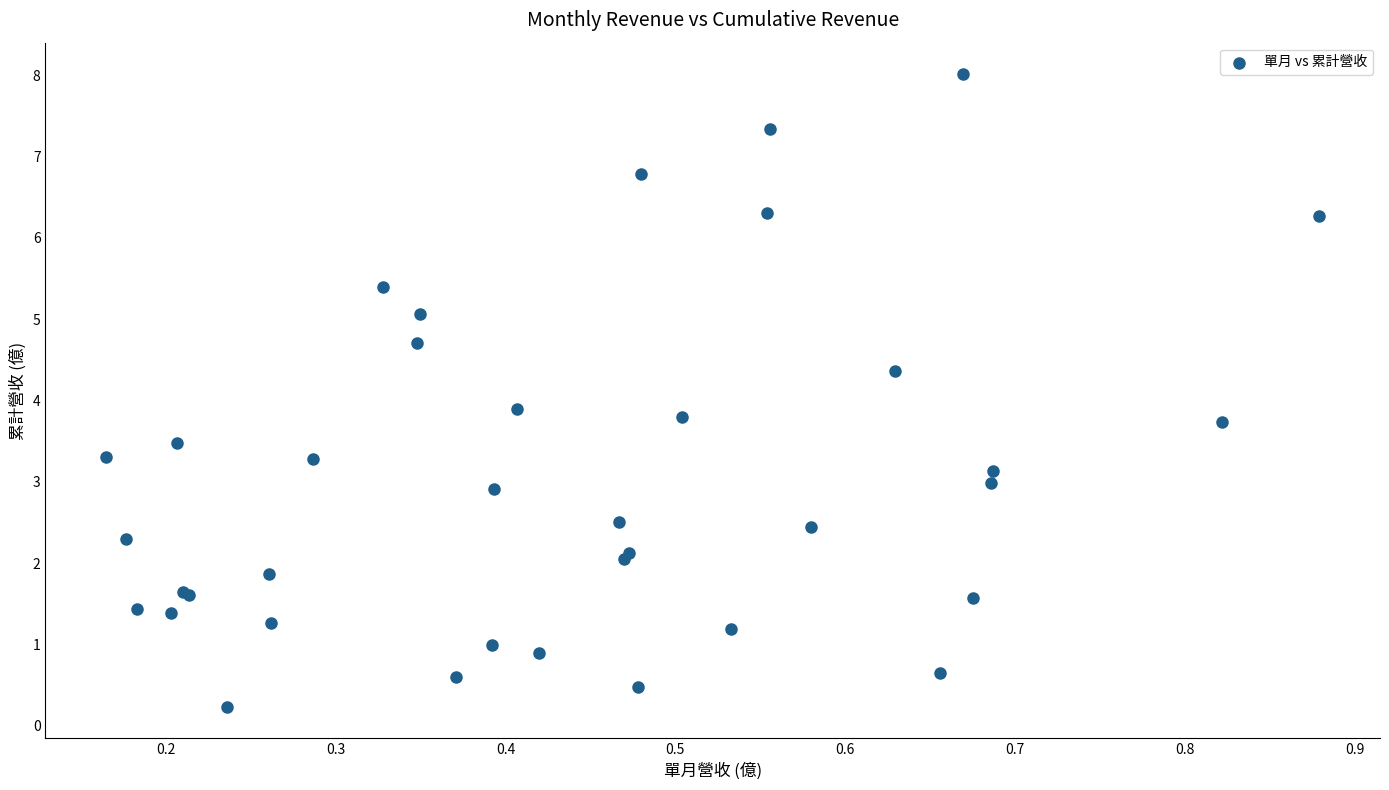

What Y value in the scatter plot is closest to 4?

3.9